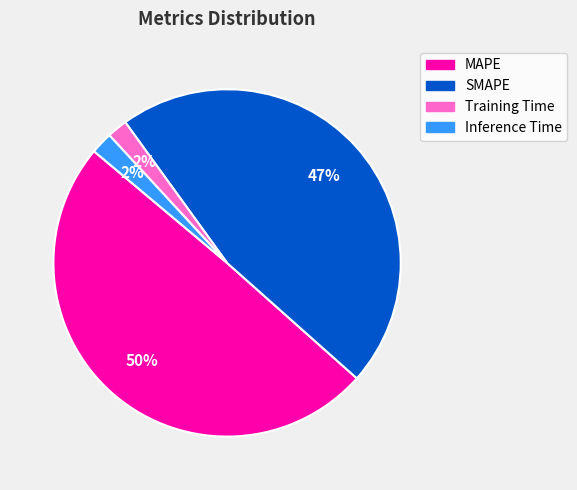

How many slices are in this pie chart?

4